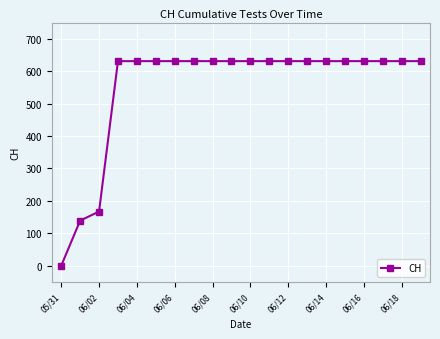

What is the difference between the second highest and second lowest values?

492